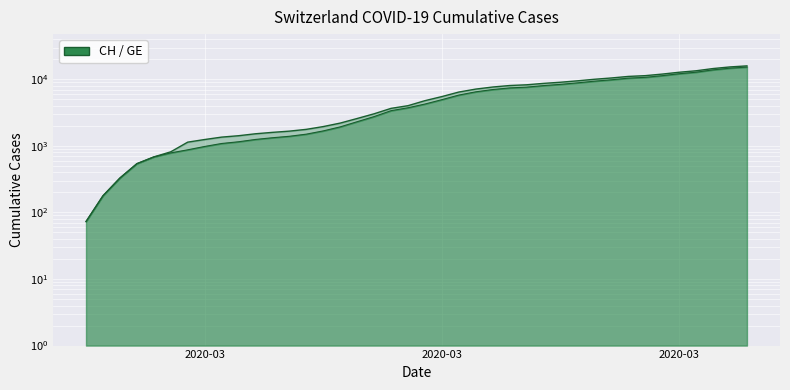

What is the value of the GE point at the 36th from the left?

12116